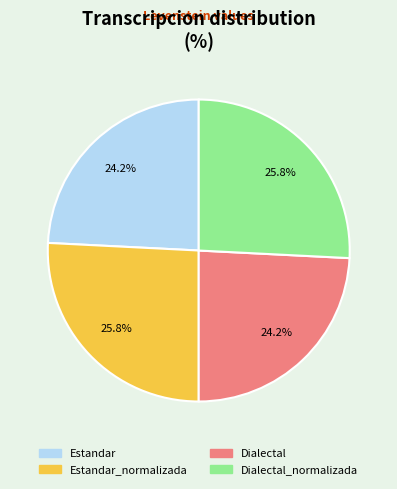

Is there any slice that represents more than half of the pie?

No